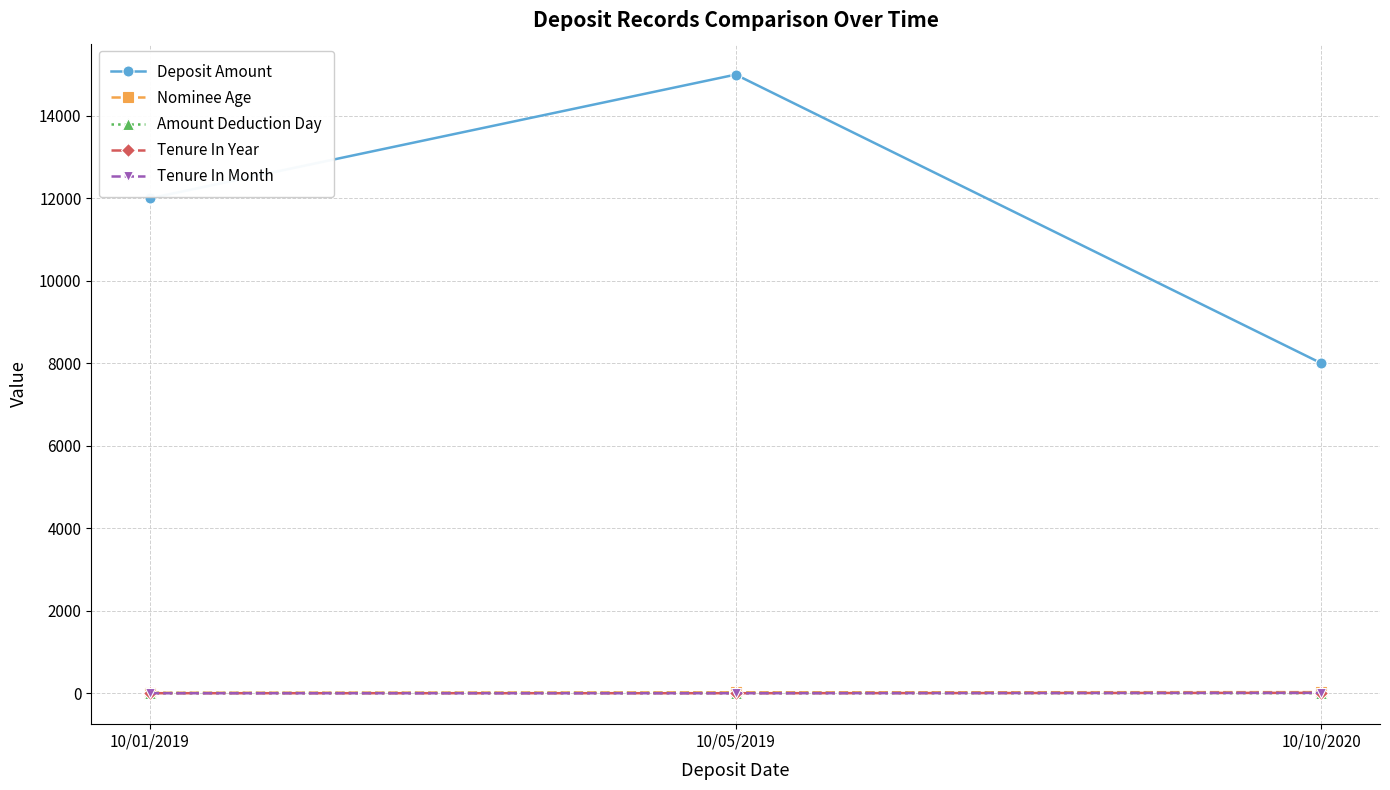

Is this an area chart (filled region under the line)?

No